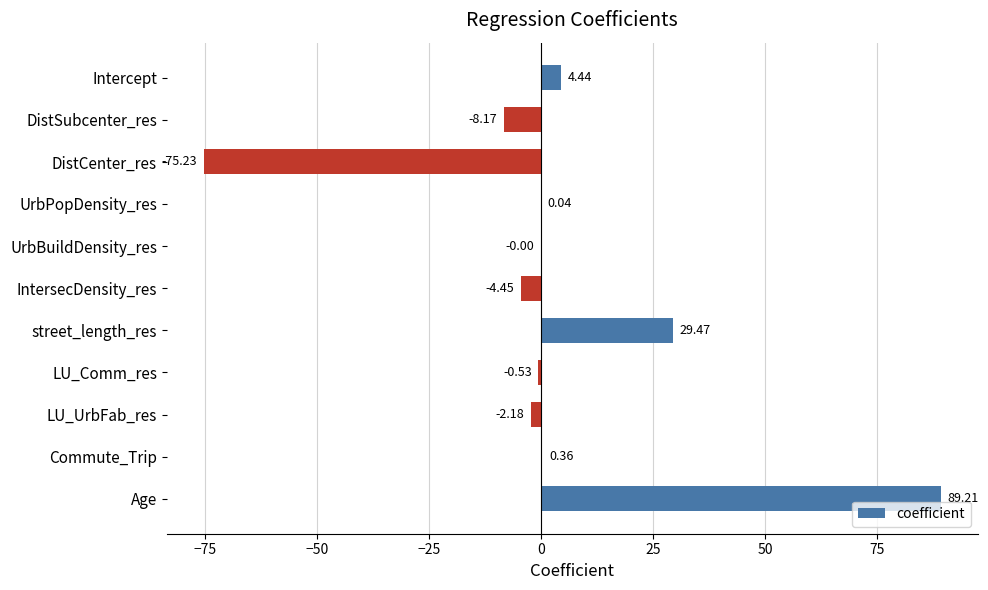

What is the sum of all values?

33.0